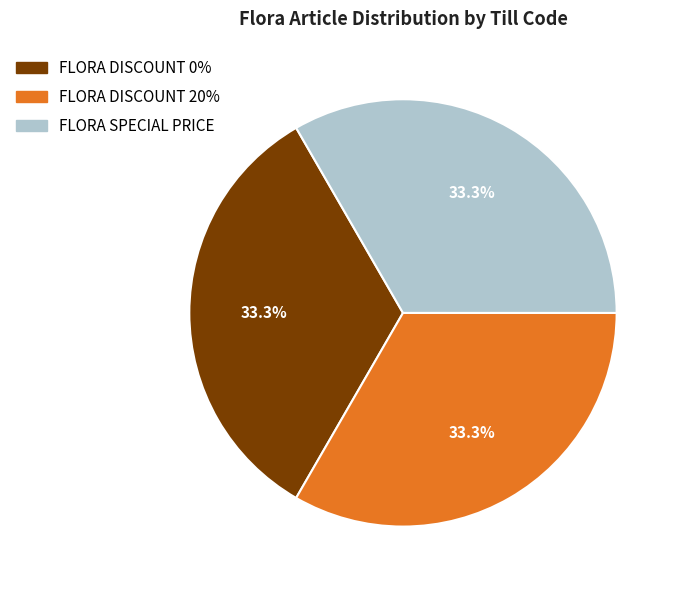

Do FLORA SPECIAL PRICE and FLORA DISCOUNT 0% together represent more than half of the pie?

Yes